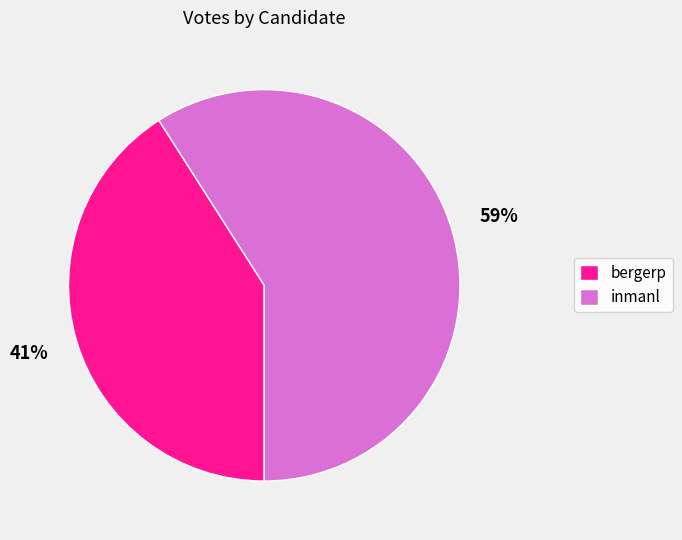

Rank the categories by value from lowest to highest.

bergerp, inmanl